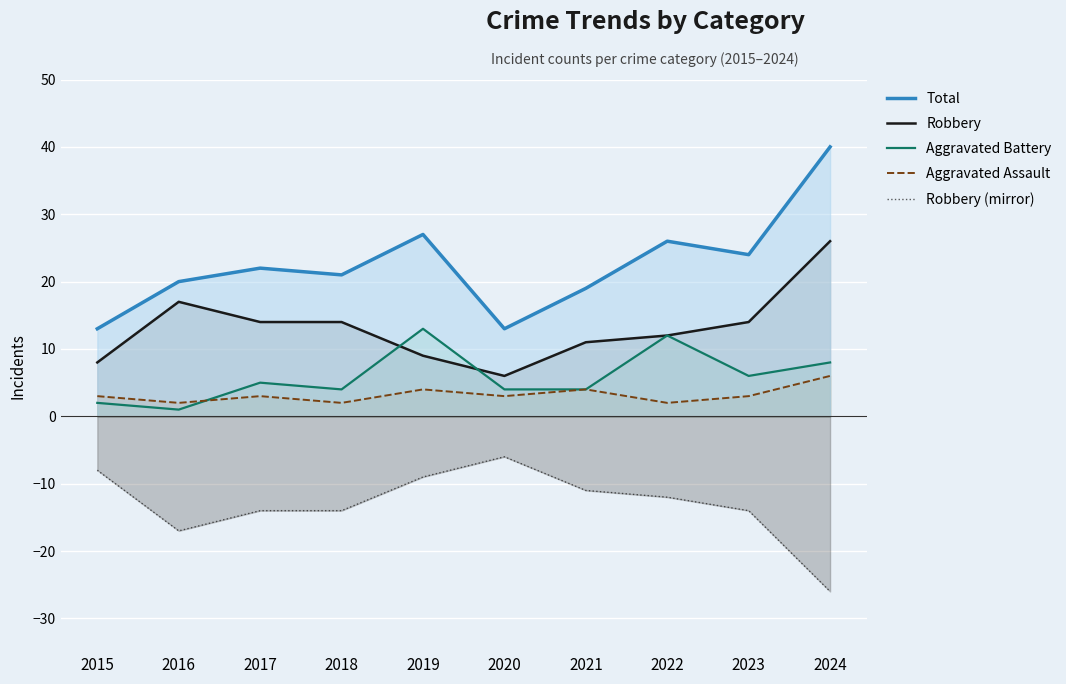

Is the value of Robbery at 2024 greater than the value of Robbery (mirror) at 2015?

Yes